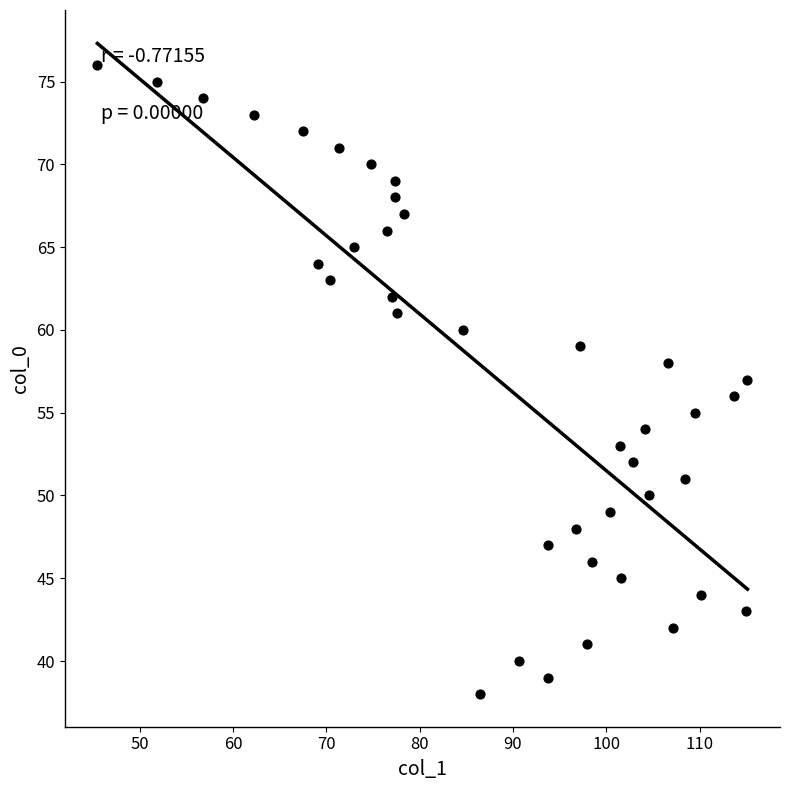

How many data points are displayed?

39